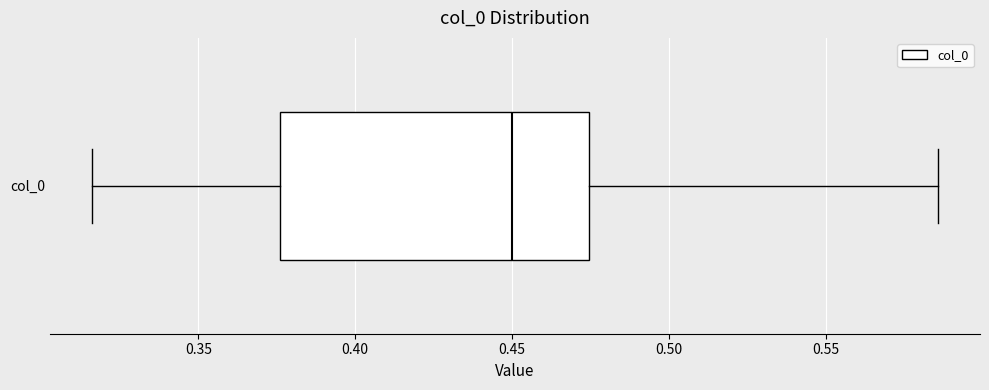

Read this box plot against the x-axis: the position of the median line, the range covered by the box, and the ends of both whiskers. The values are not printed on the chart, so give them approximately, as read against the axis.

median 0.450, box 0.375 to 0.475, whiskers 0.315 to 0.585